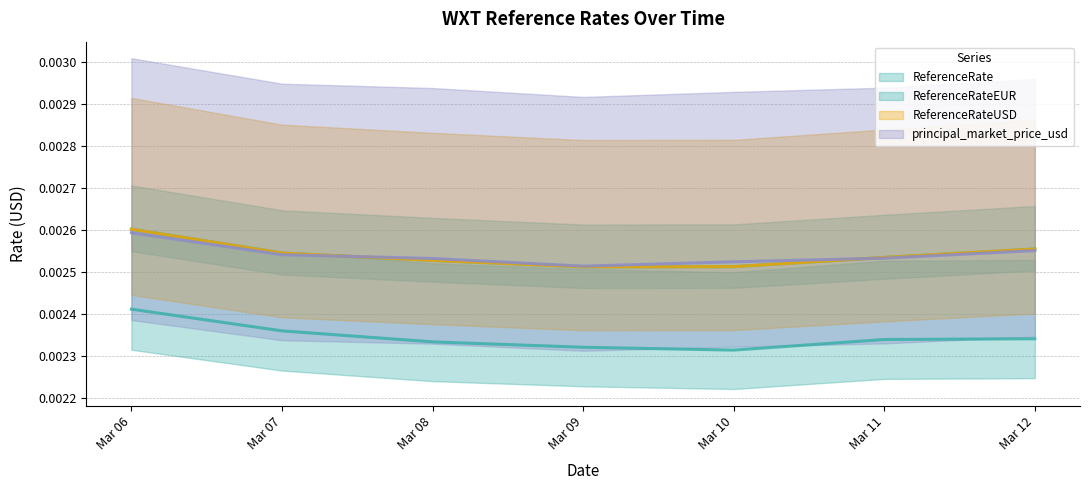

Rank the categories by principal_market_price_usd value from lowest to highest.

Mar 09, Mar 10, Mar 08, Mar 11, Mar 07, Mar 12, Mar 06